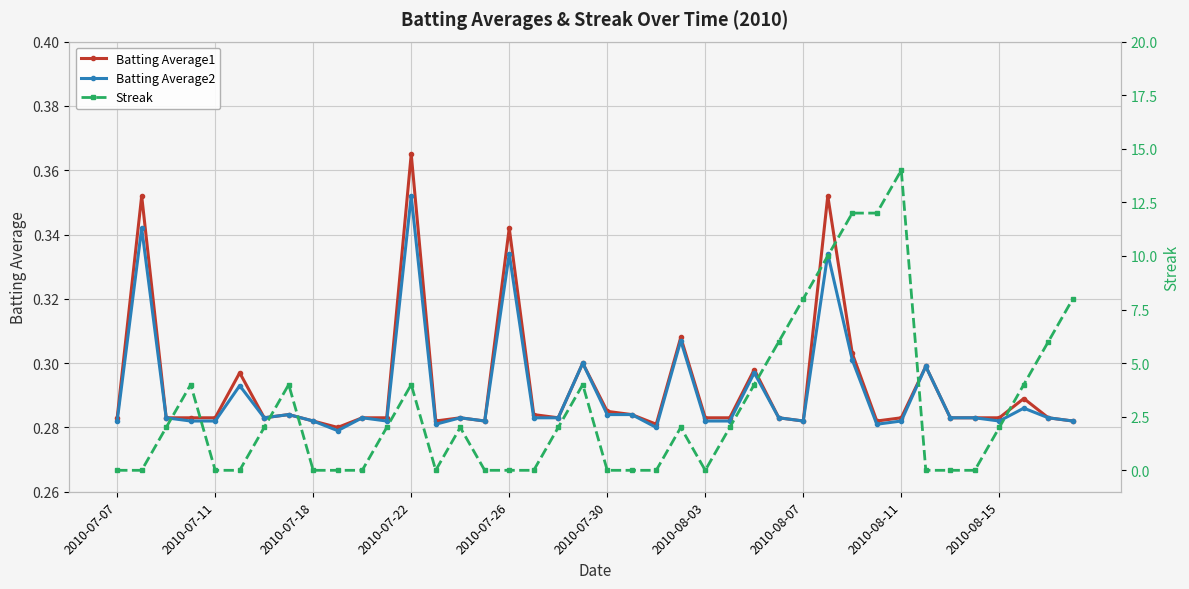

Count the Batting Average1 values in the range 0 to 1.

40